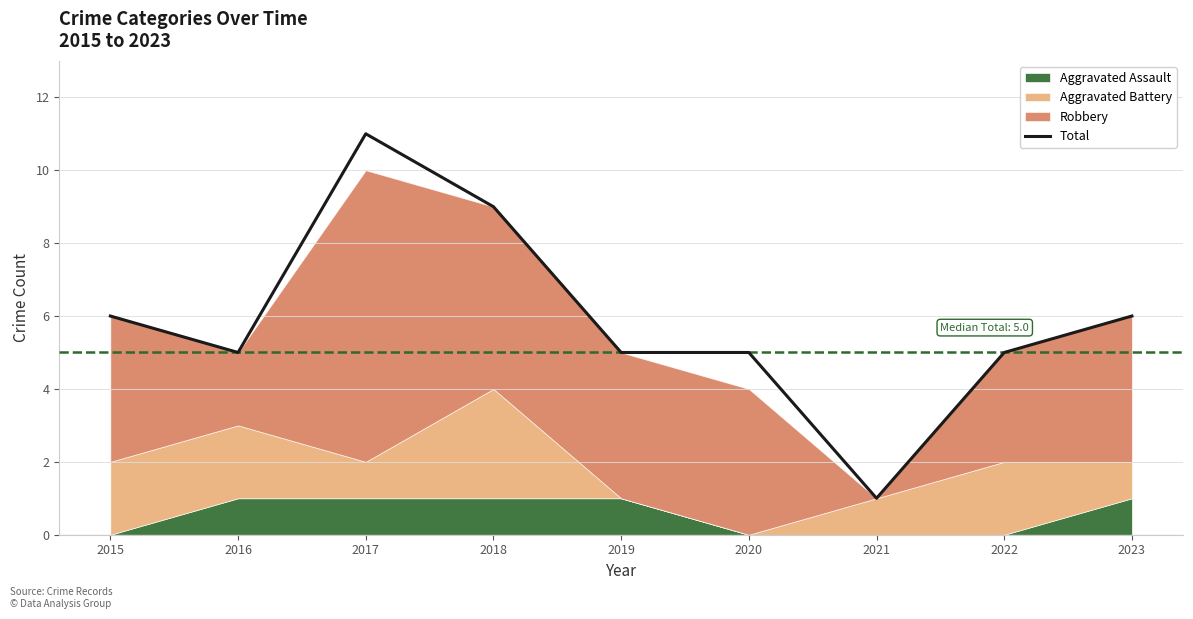

List the labels in order of value, smallest first.

2021, 2016, 2019, 2020, 2022, 2015, 2023, 2018, 2017